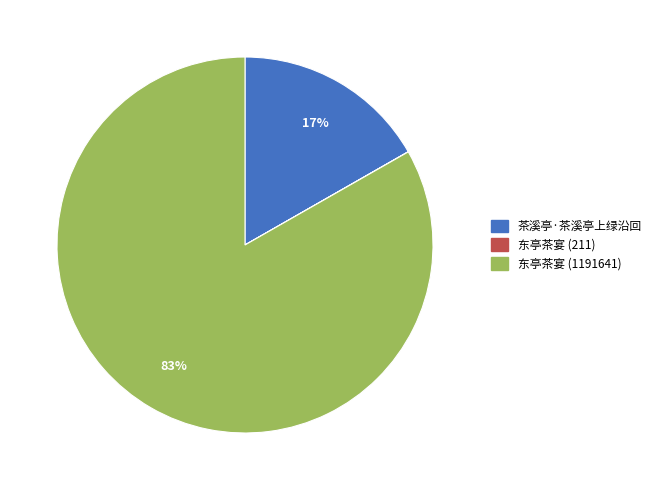

Does any single category account for the majority?

Yes